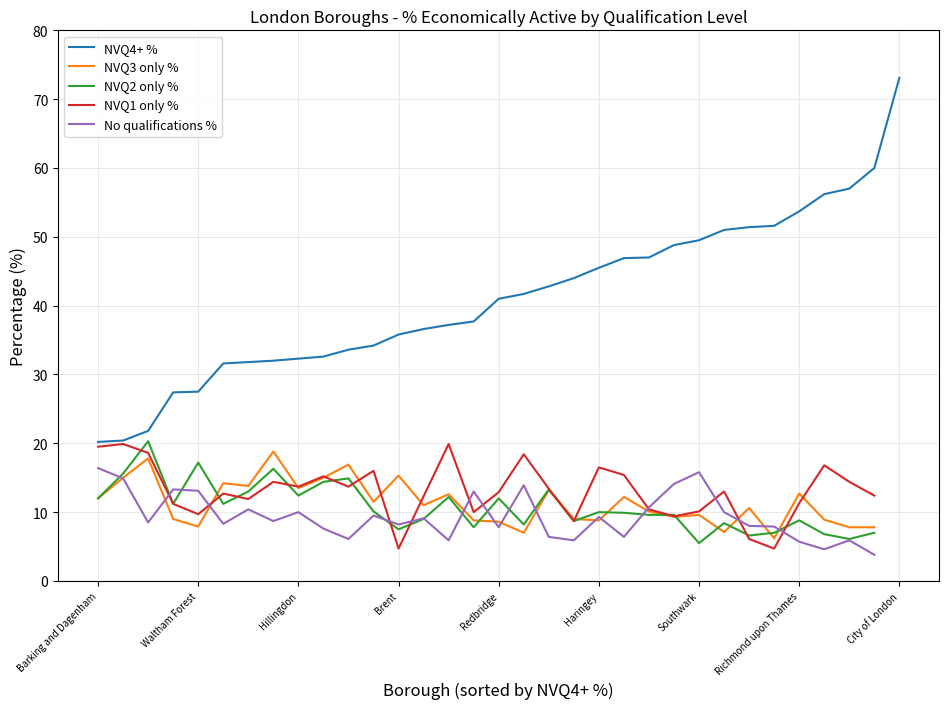

Is it true that NVQ4+ % equals 32.3 at Hillingdon?

True